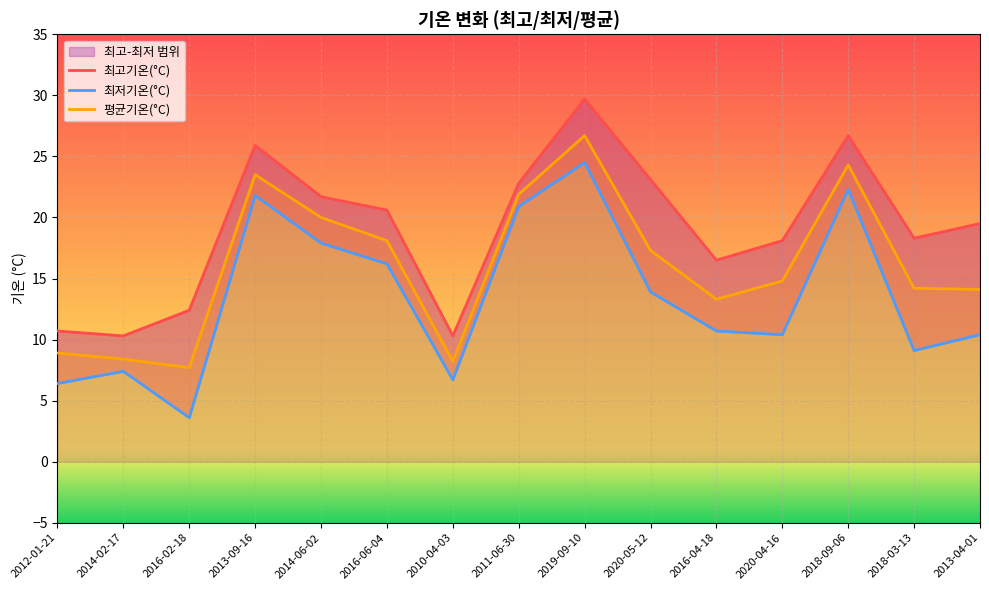

Reading left to right, extract all data points from this chart.

최고기온(°C): 10.7	10.3	12.4	25.9	21.7	20.6	10.3	22.8	29.7	23.1	16.5	18.1	26.7	18.3	19.5
최저기온(°C): 6.4	7.4	3.6	21.8	17.9	16.2	6.7	20.9	24.5	13.9	10.7	10.4	22.3	9.1	10.4
평균기온(°C): 8.9	8.4	7.7	23.5	20.0	18.1	8.2	21.9	26.7	17.3	13.3	14.8	24.3	14.2	14.1